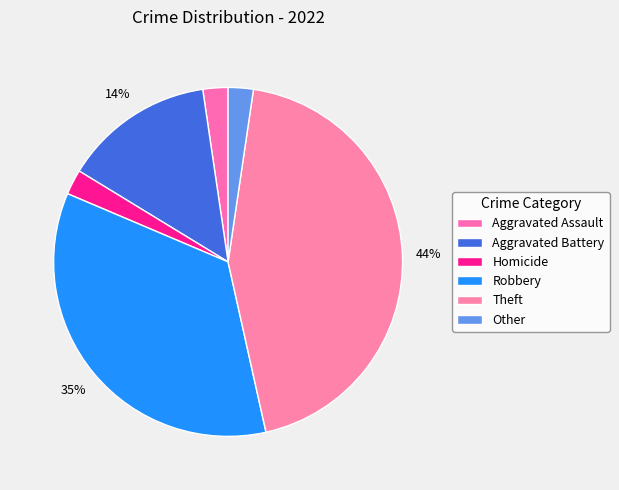

What is the largest slice in the pie chart?

Theft